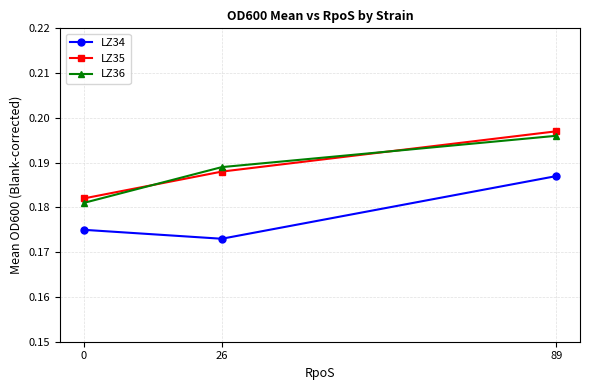

What are all the series names shown in the legend?

LZ34, LZ35, LZ36